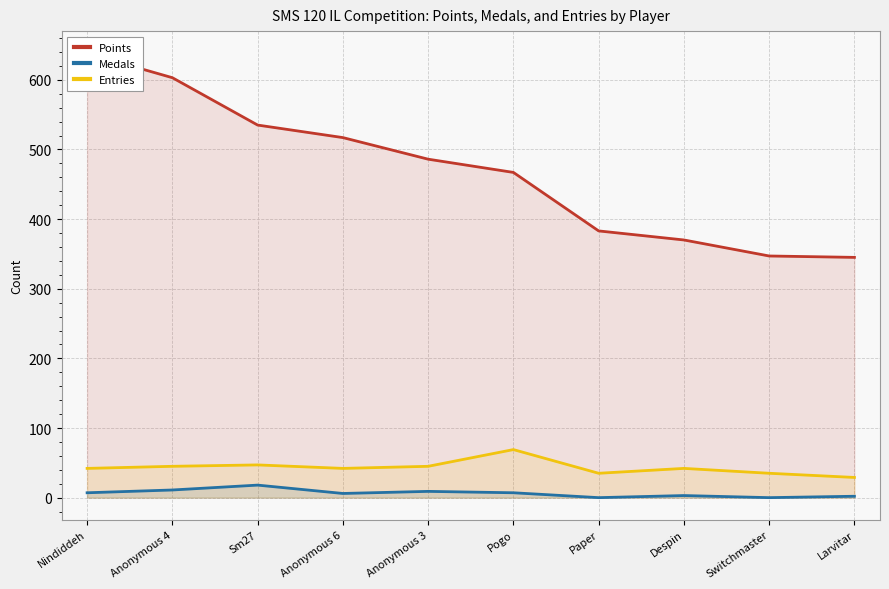

Reading left to right, extract all data points from this chart.

Points: 638	603	535	517	486	467	383	370	347	345
Medals: 7	11	18	6	9	7	0	3	0	2
Entries: 42	45	47	42	45	69	35	42	35	29